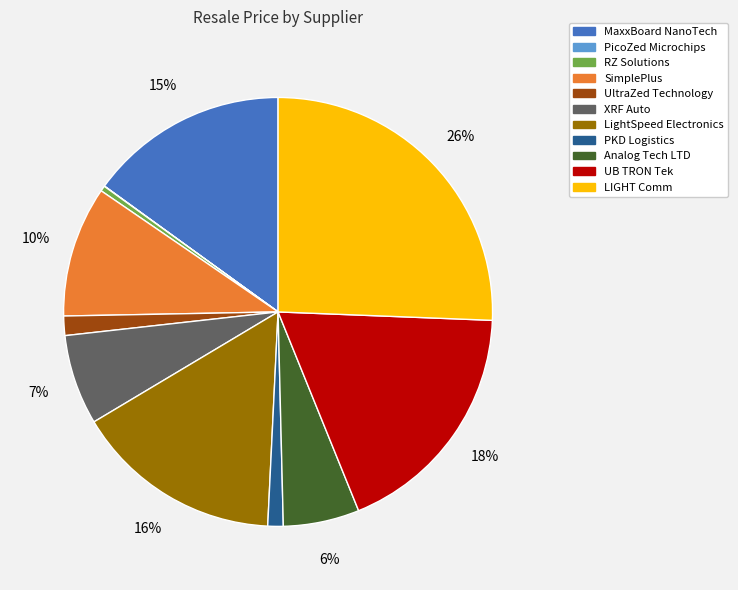

To the nearest percent, what is the difference between the largest and smallest slice percentages?

26%